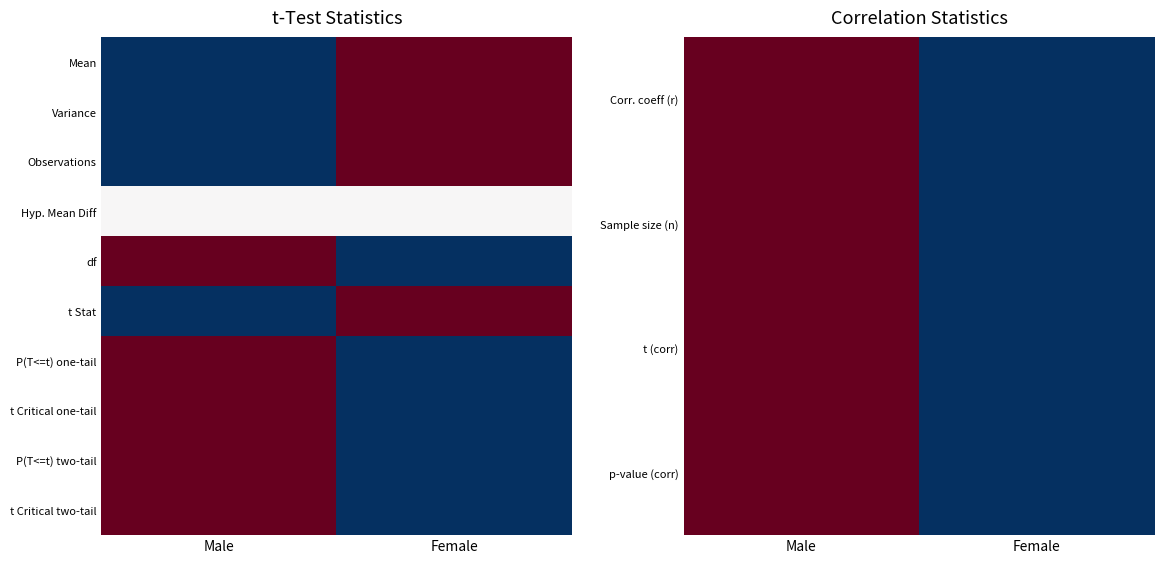

True or false: t (corr) has a value of 1 at Male.

True